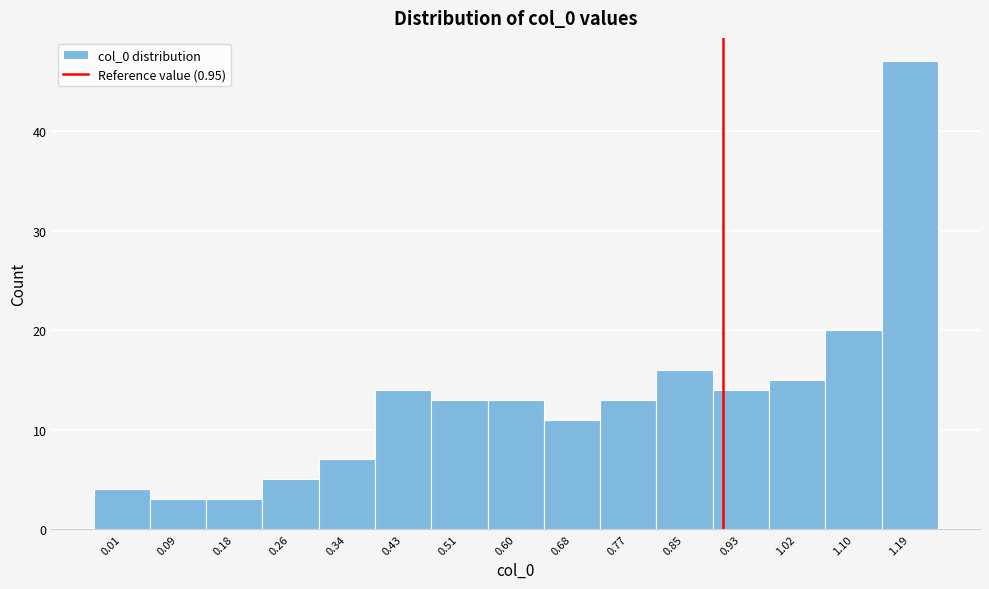

Reading left to right, what are all the values shown in this chart?

0.01=4	0.09=3	0.18=3	0.26=5	0.34=7	0.43=14	0.51=13	0.60=13	0.68=11	0.77=13	0.85=16	0.93=14	1.02=15	1.10=20	1.19=47